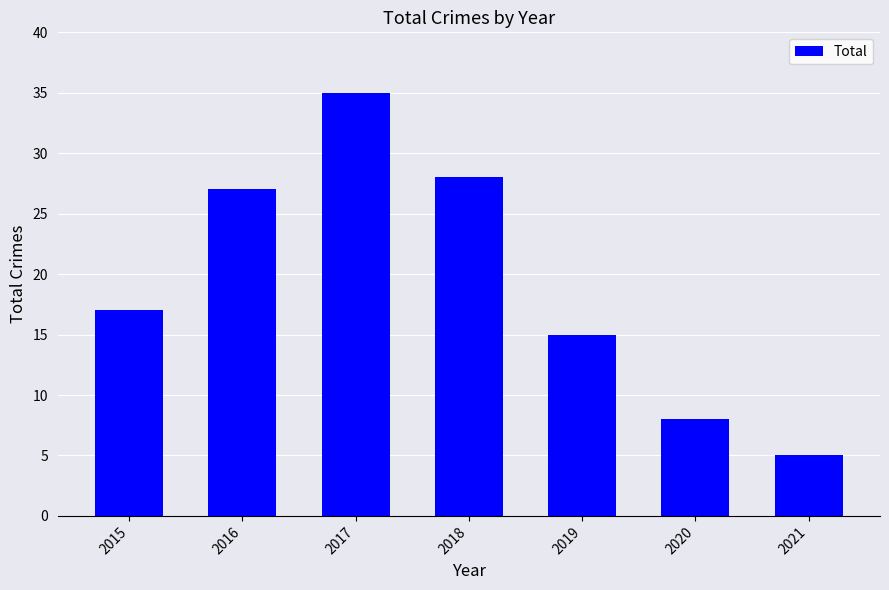

Reading right to left, list all the values displayed in this chart.

2021=5	2020=8	2019=15	2018=28	2017=35	2016=27	2015=17